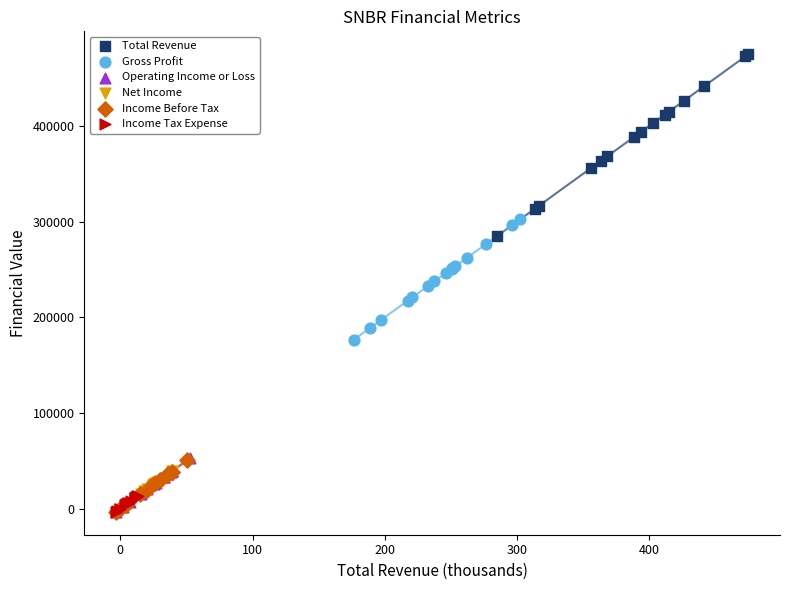

Which series has the widest spread of Y values?

Total Revenue